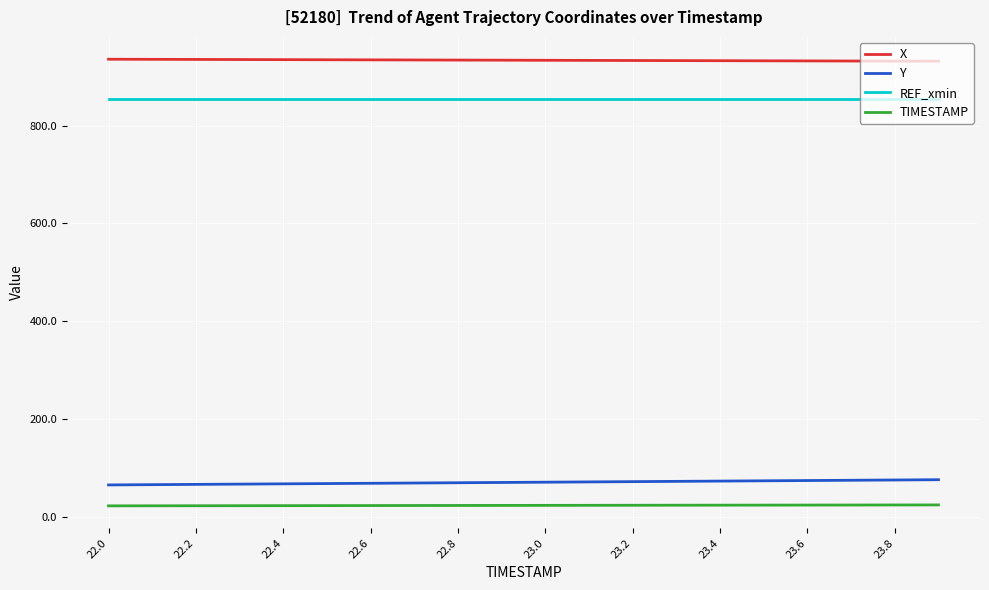

Which series has the largest total across all categories?

X